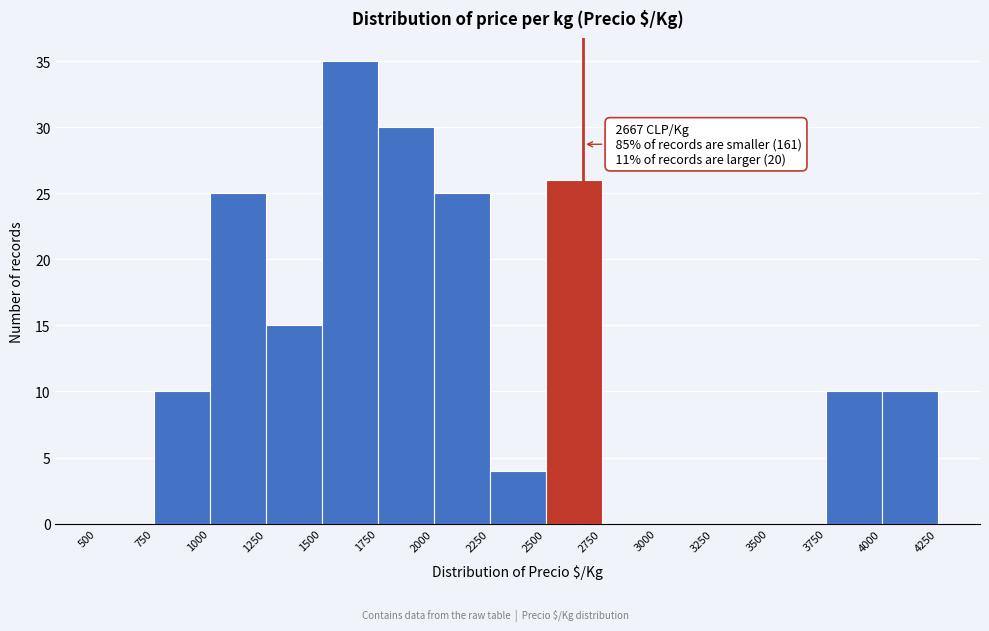

Which range on the x-axis has the tallest bar?

1500 to 1750